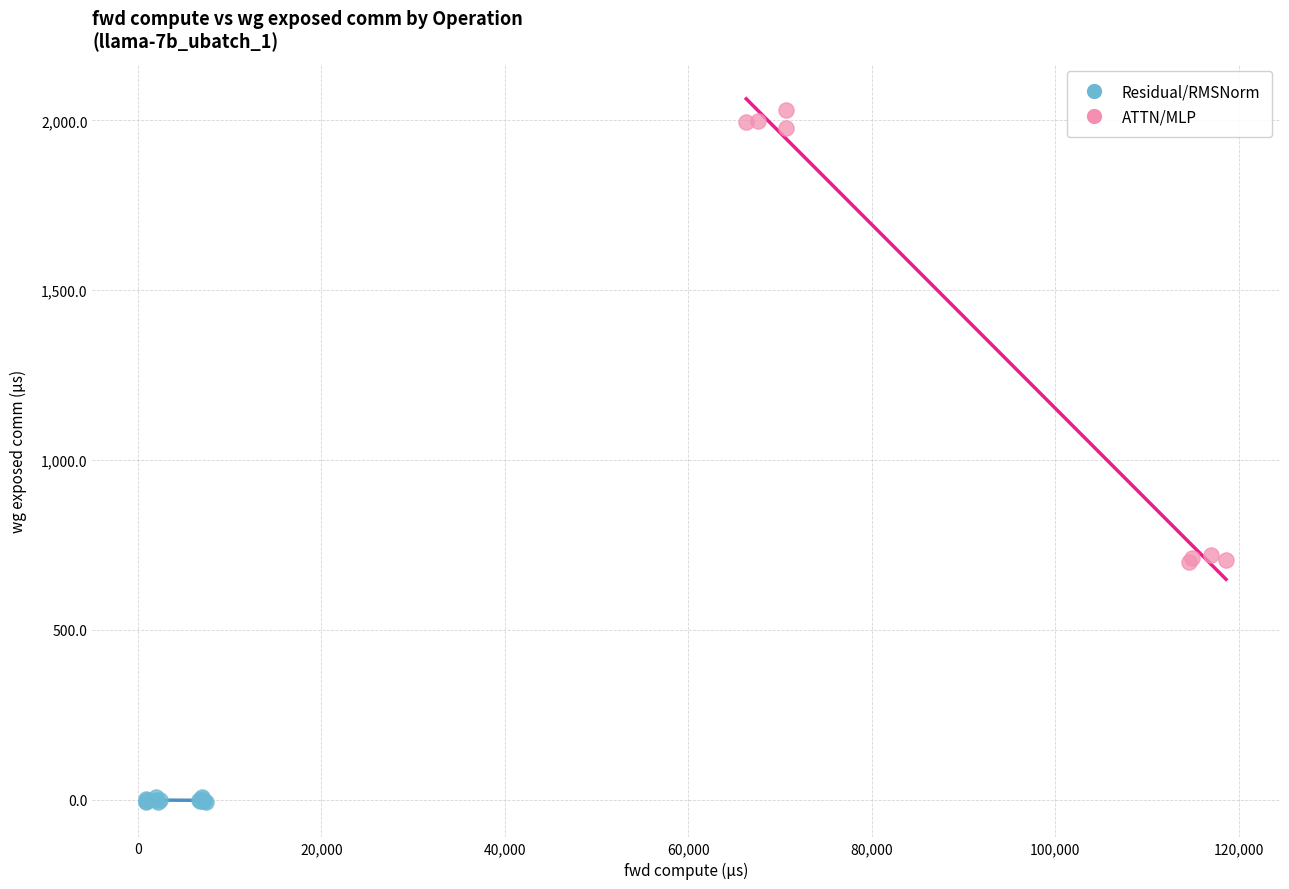

Which series contains the highest Y value?

ATTN/MLP